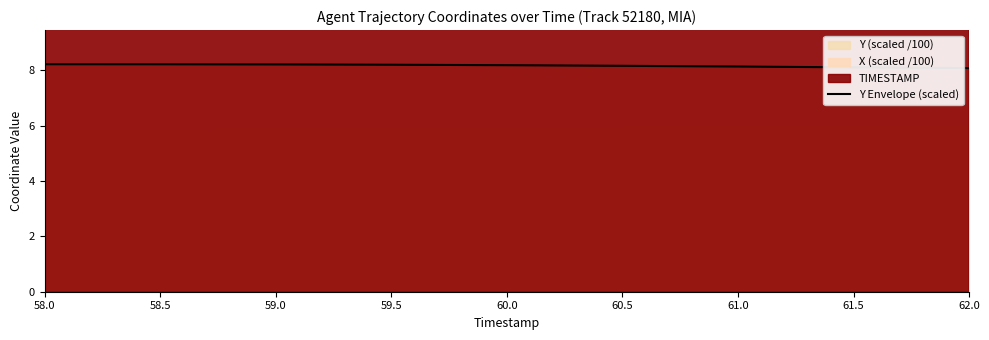

Read the value at 58.0.

8.2